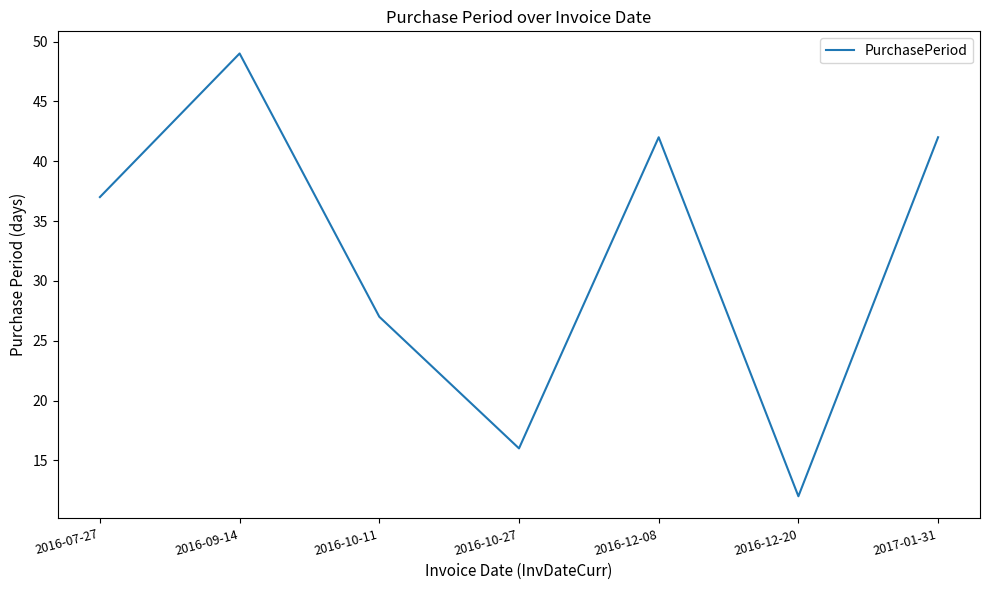

What is the change in value from 2016-12-08 to 2016-12-20?

-30